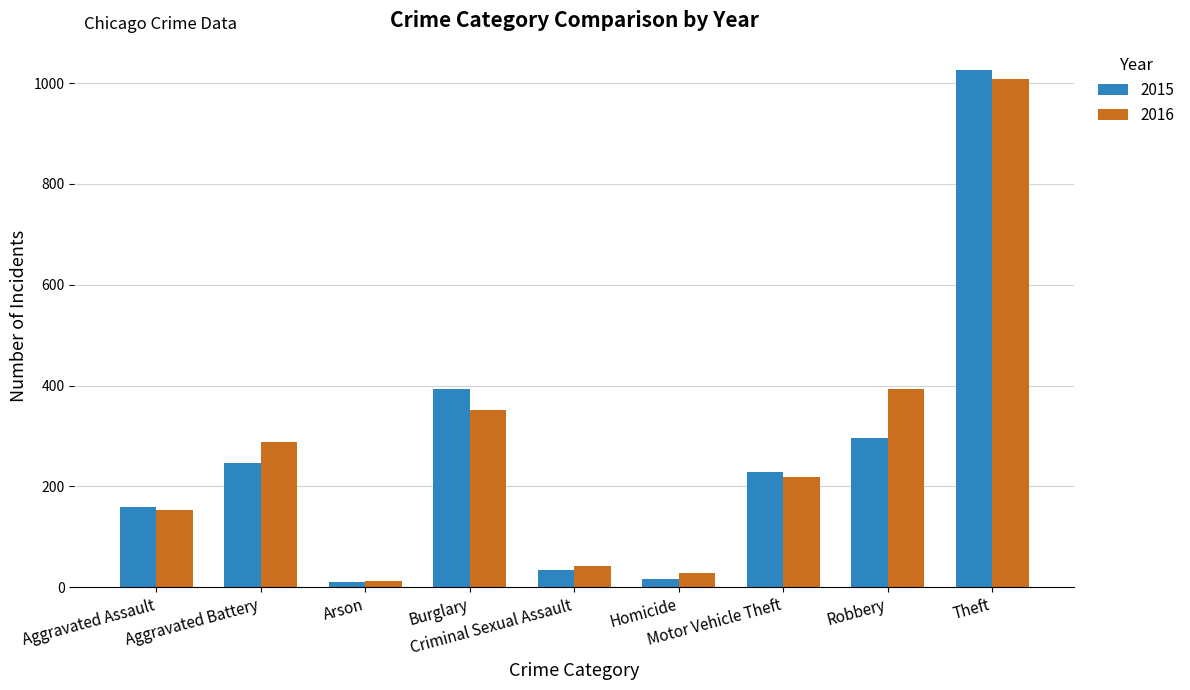

What is the difference between the maximum and minimum values in the 2016 series?

996